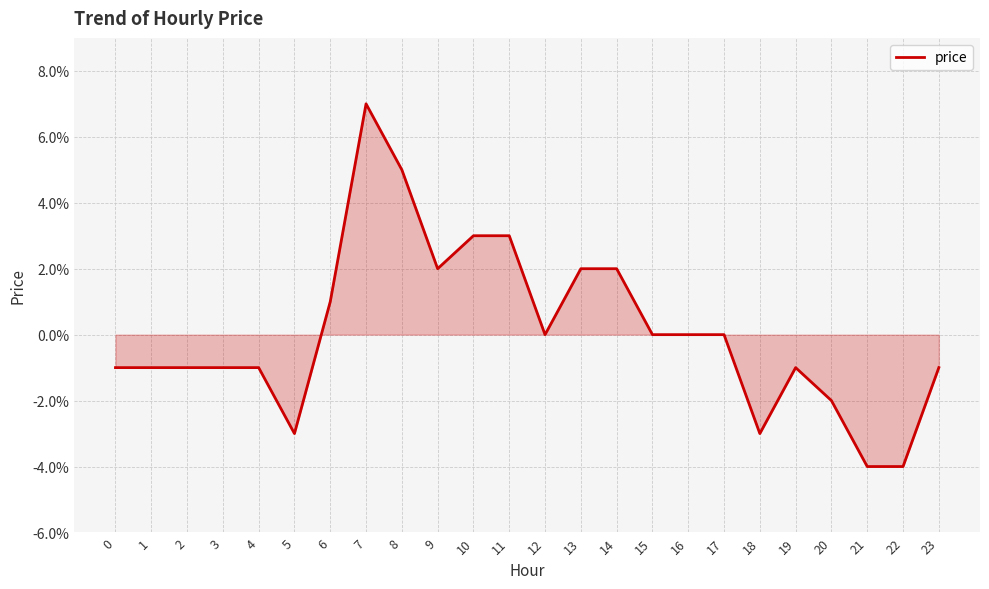

Does the chart have visible grid lines?

Yes